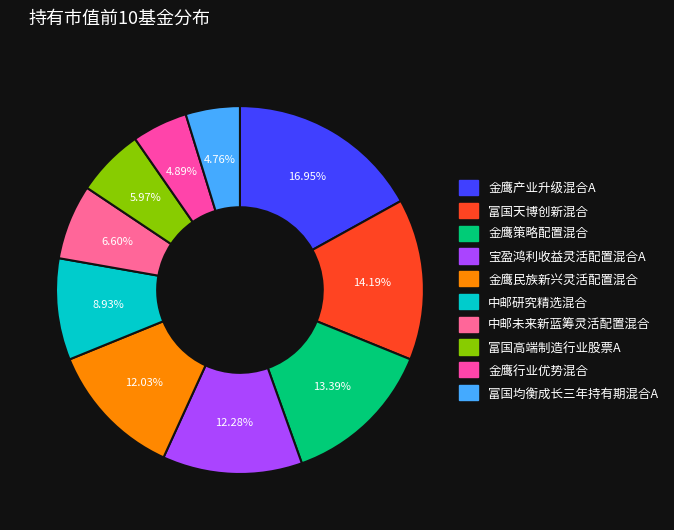

Do 金鹰行业优势混合 and 中邮研究精选混合 together represent more than half of the pie?

No